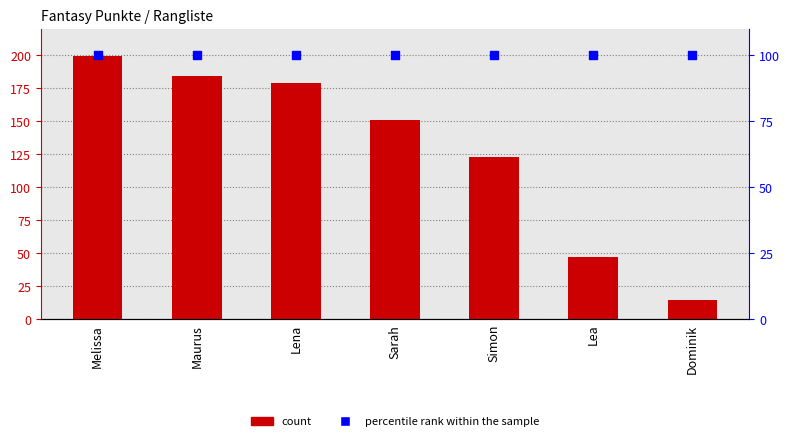

Which series contains the lowest Y value?

Fantasy Punkte